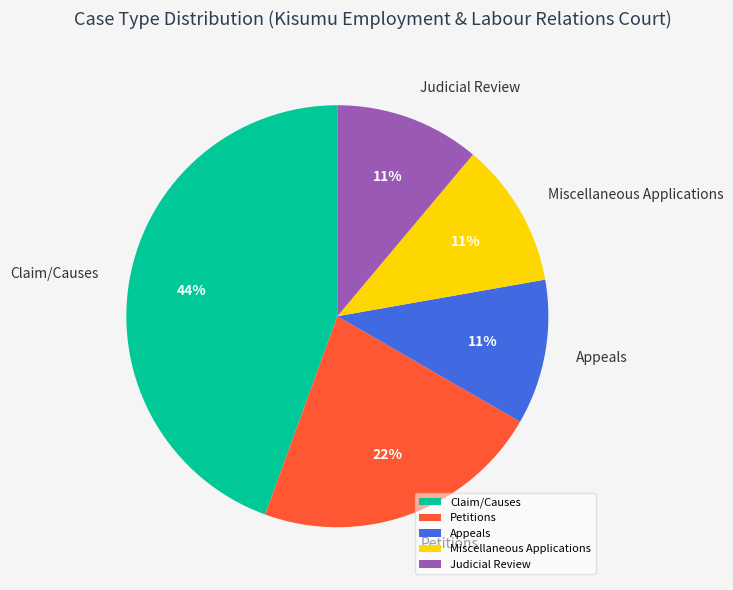

Which category has the biggest portion of the pie?

Claim/Causes